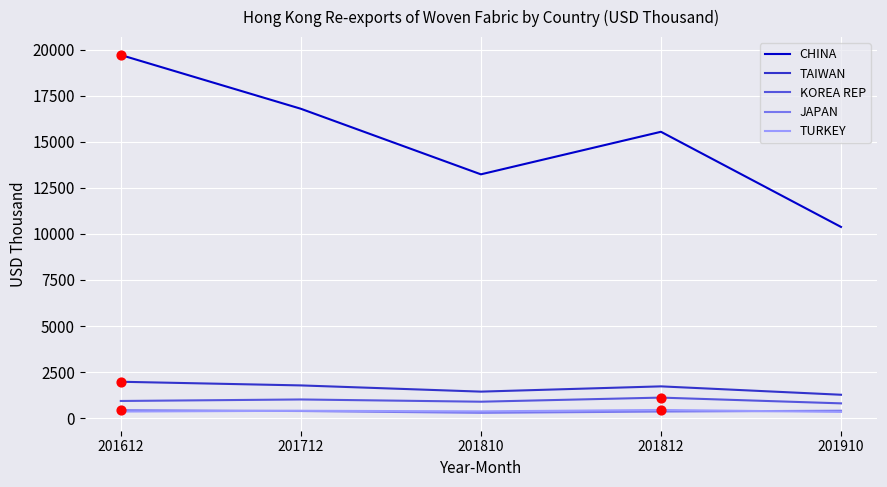

What are all the series names shown in the legend?

CHINA, TAIWAN, KOREA REP, JAPAN, TURKEY